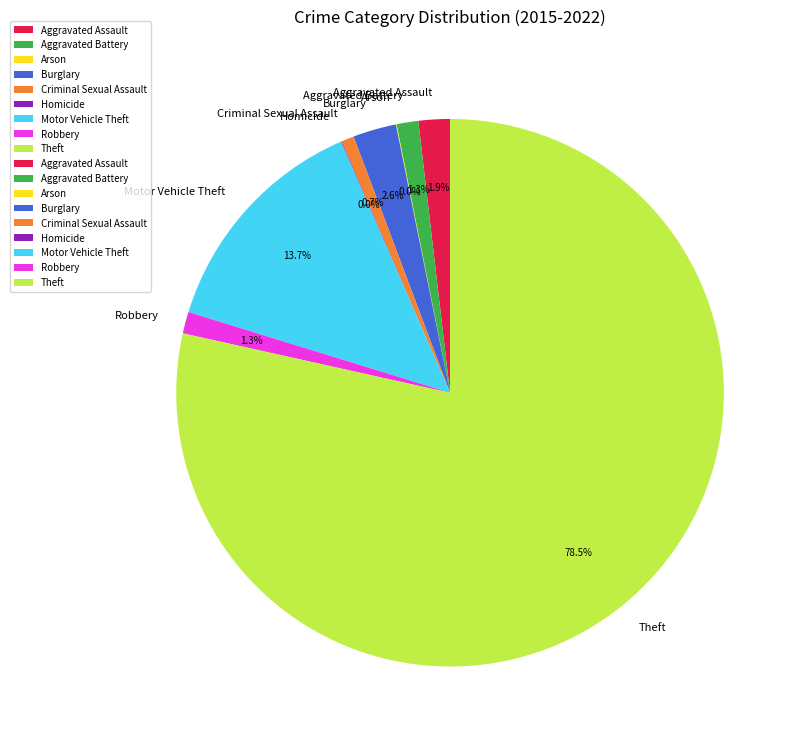

What percentage do Burglary and Criminal Sexual Assault together represent?

3.3%